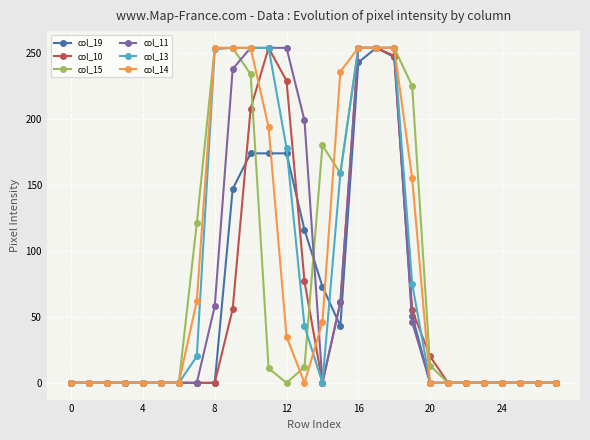

Count the number of data series in this chart.

6